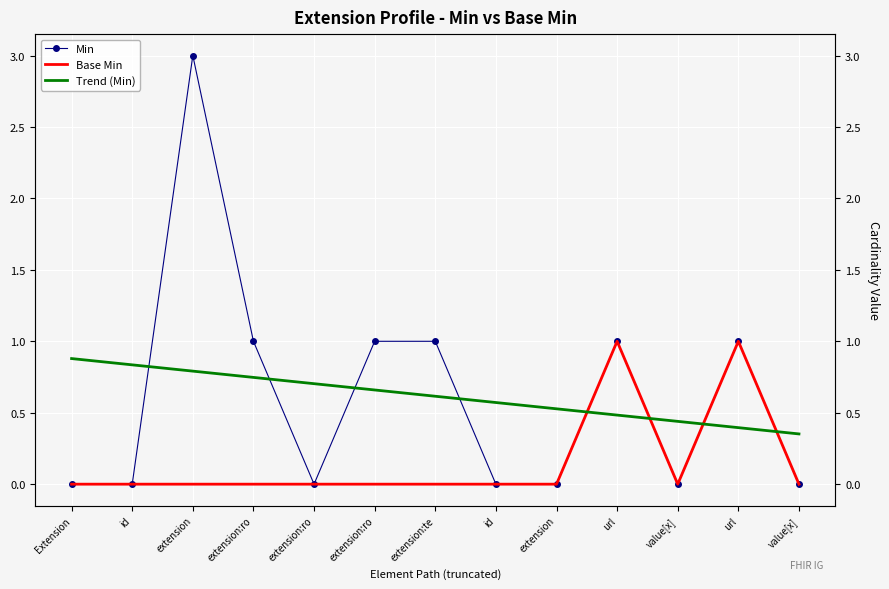

Reading left to right, what are all the values shown in this chart?

Min: 0.0	0.0	3.0	1.0	0.0	1.0	1.0	0.0	0.0	1.0	0.0	1.0	0.0
Base Min: 0.0	0.0	0.0	0.0	0.0	0.0	0.0	0.0	0.0	1.0	0.0	1.0	0.0
Trend (Min): 0.9	0.8	0.8	0.7	0.7	0.7	0.6	0.6	0.5	0.5	0.4	0.4	0.4